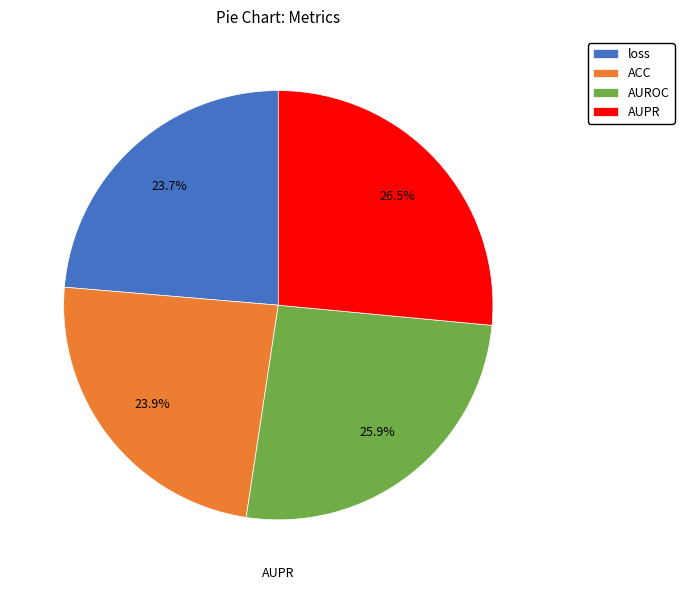

To the nearest percent, what percentage of the pie is ACC?

24%